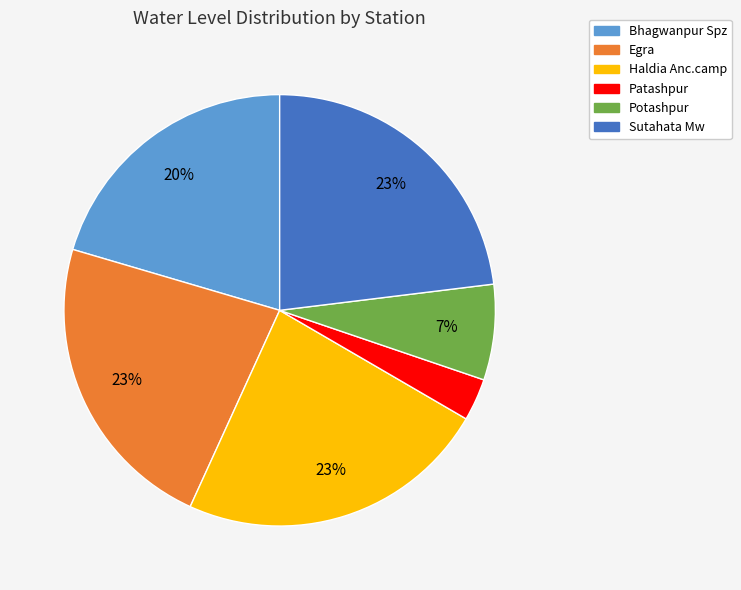

To the nearest percent, what is the average slice percentage?

17%